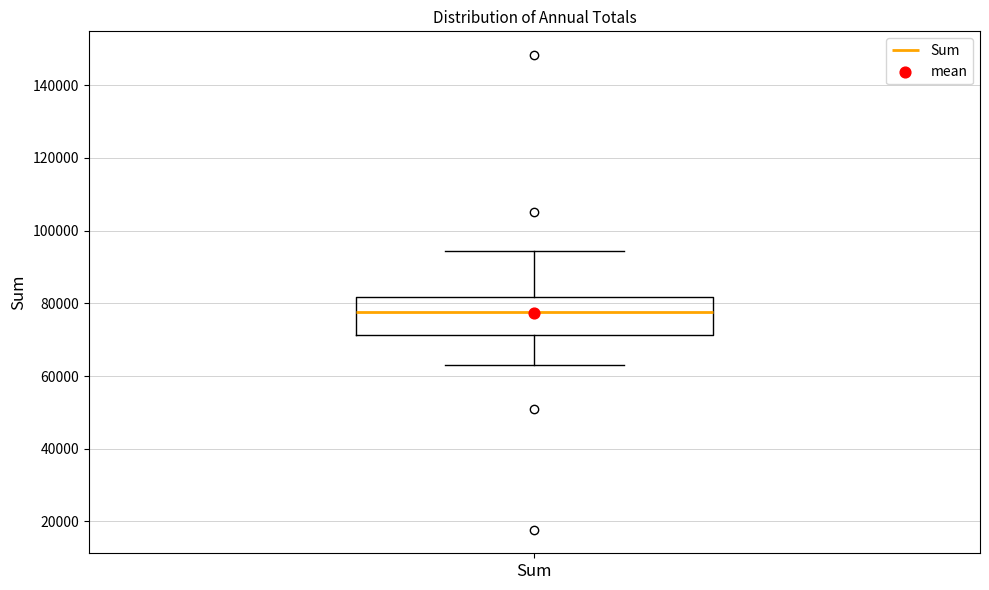

Where does the lower whisker of the box for Sum end on the y-axis? The values are not printed on the chart, so give them approximately, as read against the axis.

62000